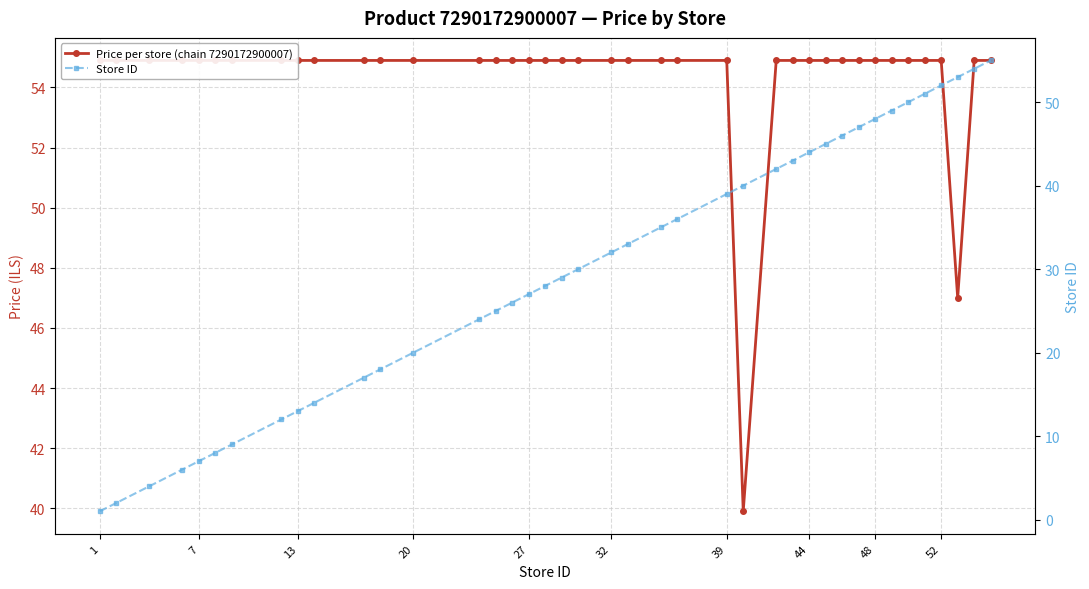

Reading left to right, list all the values displayed in this chart.

Price per store (chain 7290172900007): 54.9	54.9	54.9	54.9	54.9	54.9	54.9	54.9	54.9	54.9	54.9	54.9	54.9	54.9	54.9	54.9	54.9	54.9	54.9	54.9	54.9	54.9	54.9	54.9	54.9	39.9	54.9	54.9	54.9	54.9	54.9	54.9	54.9	54.9	54.9	54.9	54.9	47.0	54.9	54.9
Store ID: 1.0	2.0	4.0	6.0	7.0	8.0	9.0	12.0	13.0	14.0	17.0	18.0	20.0	24.0	25.0	26.0	27.0	28.0	29.0	30.0	32.0	33.0	35.0	36.0	39.0	40.0	42.0	43.0	44.0	45.0	46.0	47.0	48.0	49.0	50.0	51.0	52.0	53.0	54.0	55.0